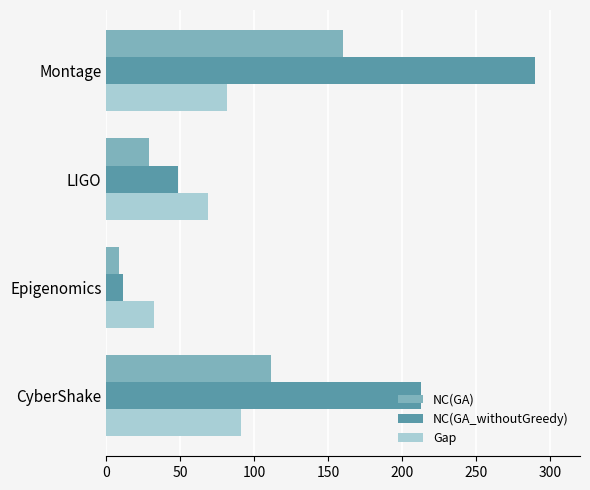

How many data points in NC(GA_withoutGreedy) are above 212?

2